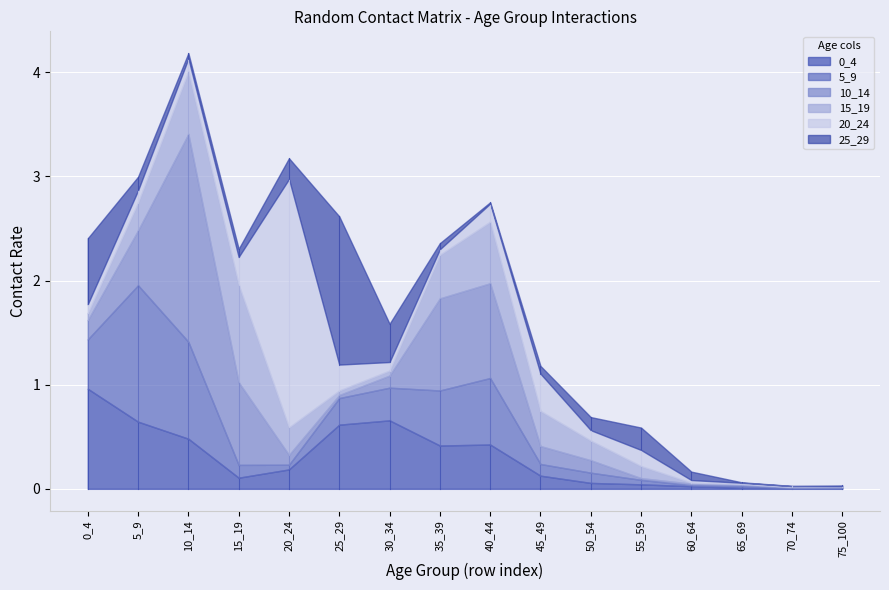

What is the value of the 25_29 point at the 2nd from the left?

0.1